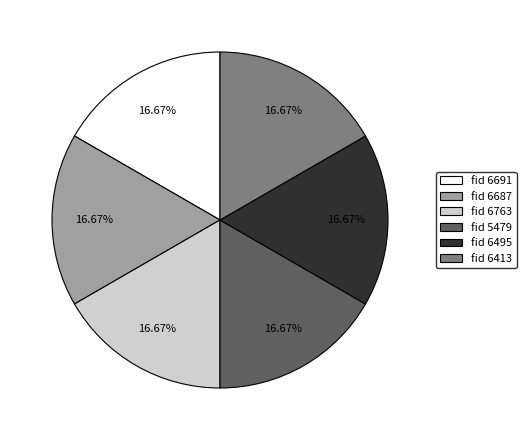

To the nearest percent, what is the average slice percentage?

17%